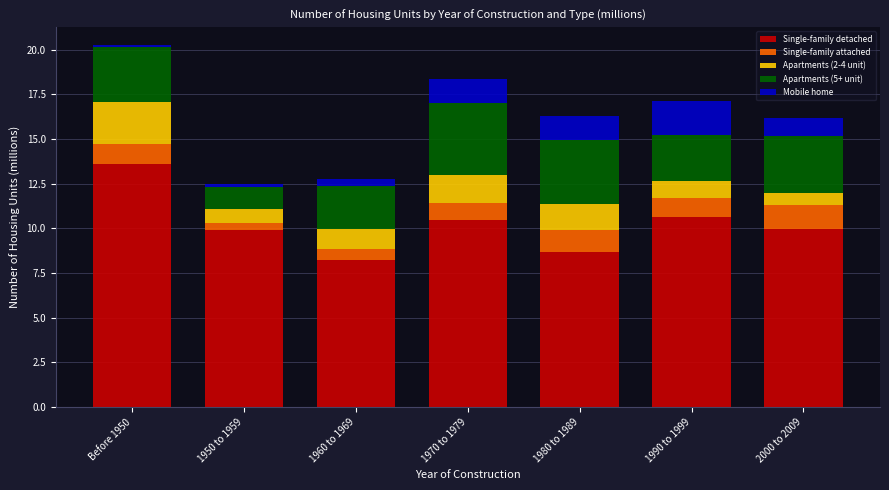

What is the maximum value for Single-family detached?

13.6